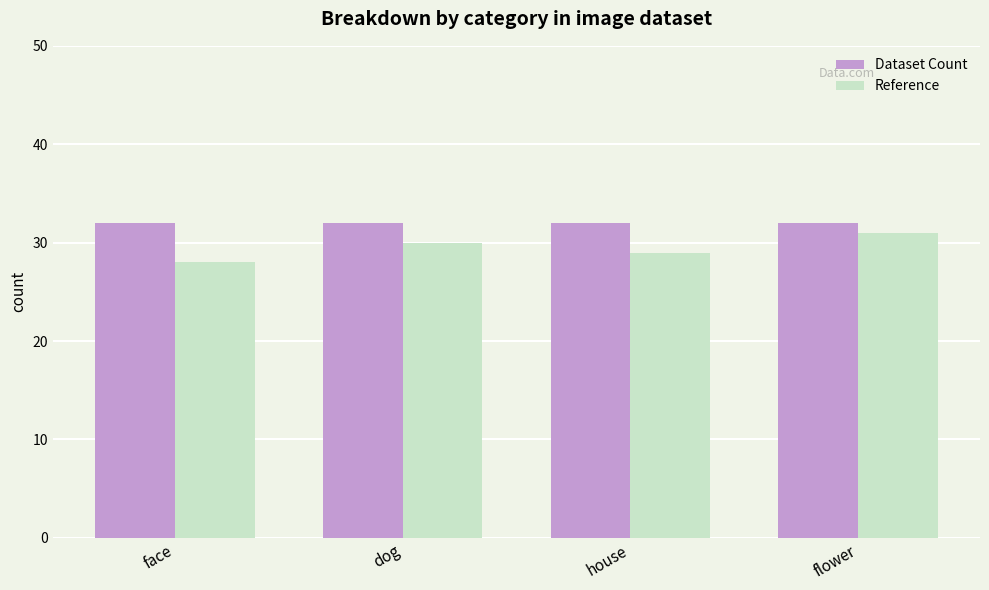

Count the number of data series in this chart.

2